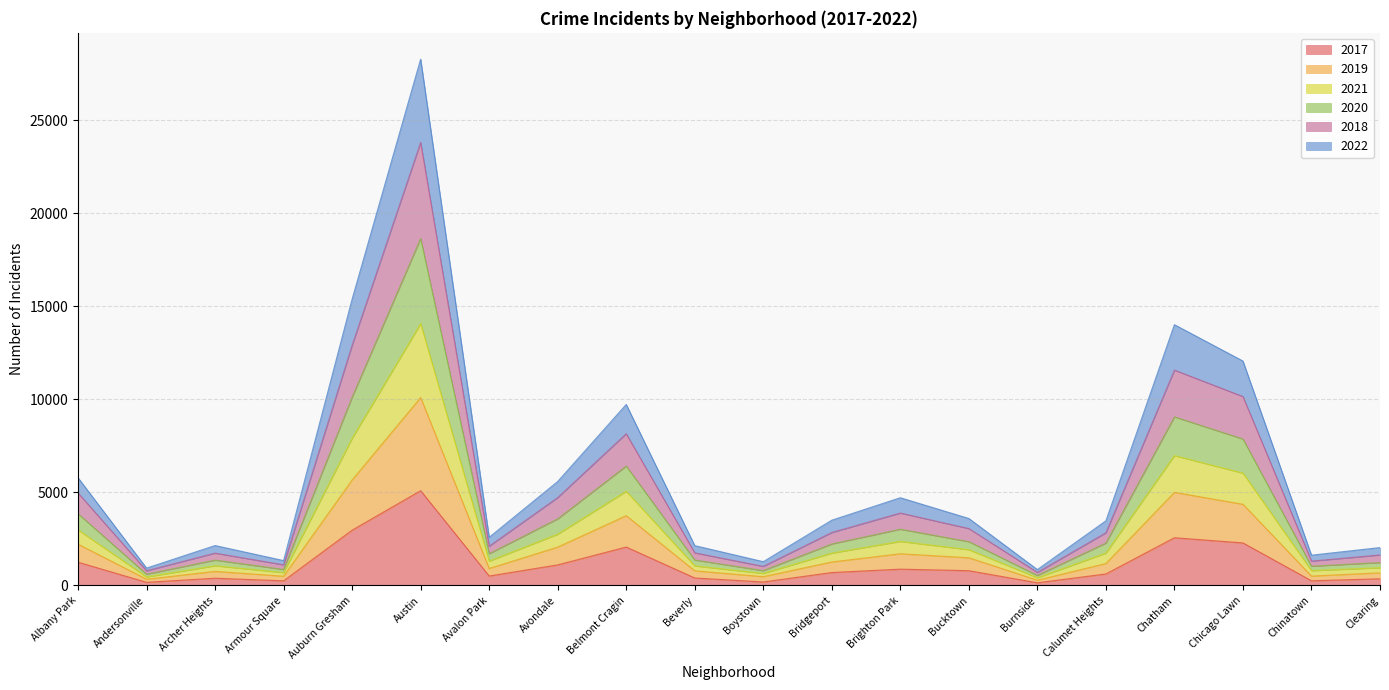

Is it true that 2017 equals 1058 at Calumet Heights?

False